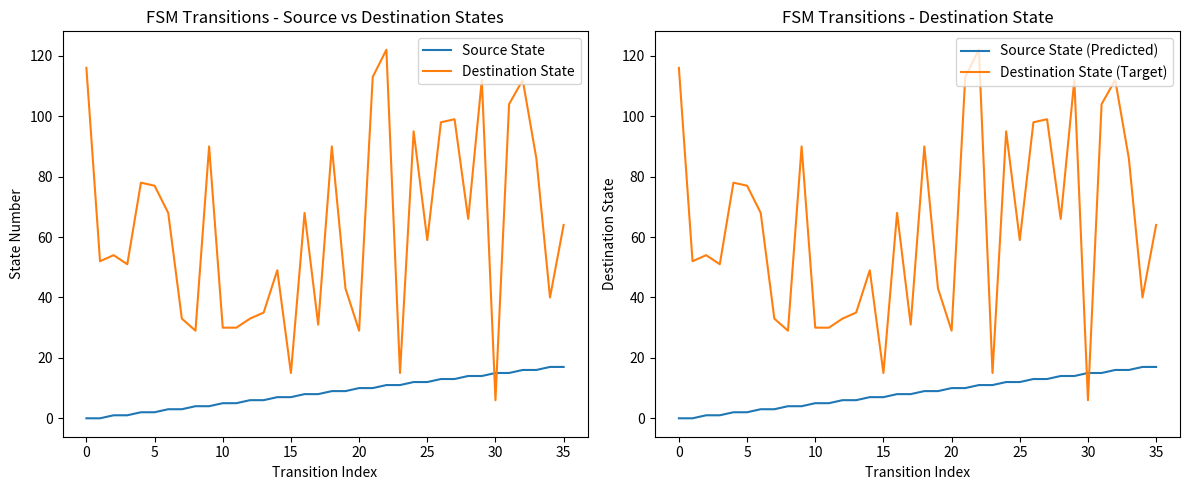

In Destination State (Target), how many points are lower than both neighbors (excluding endpoints)?

11